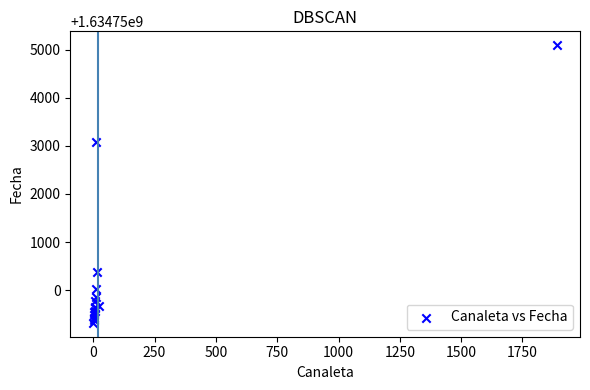

What Y value in the scatter plot is closest to 1634752205?

1634753088